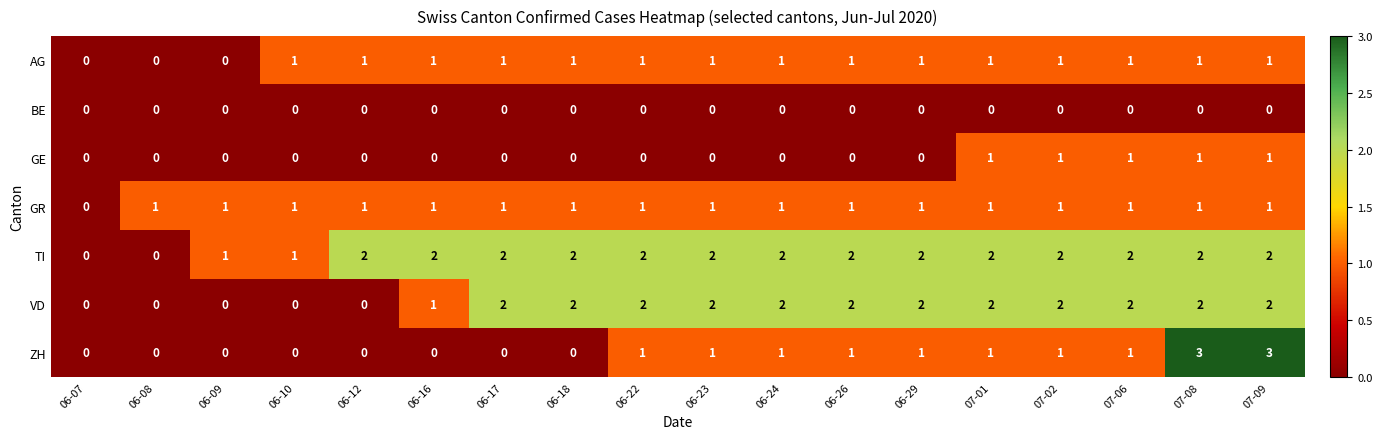

How many data points in GE are above 0?

5